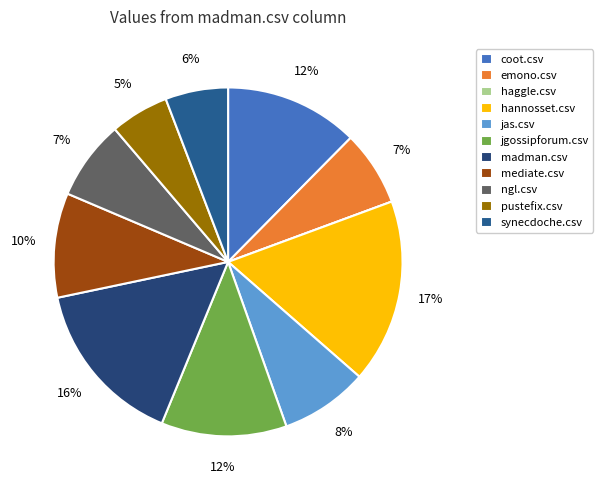

True or false: coot.csv accounts for 12% of the total.

True